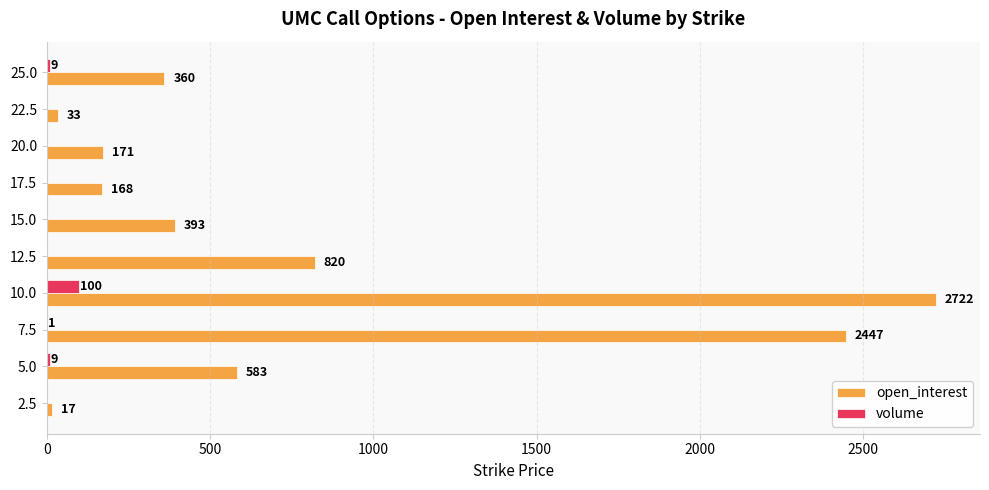

True or false: open_interest has a value of 393 at 15.0.

True